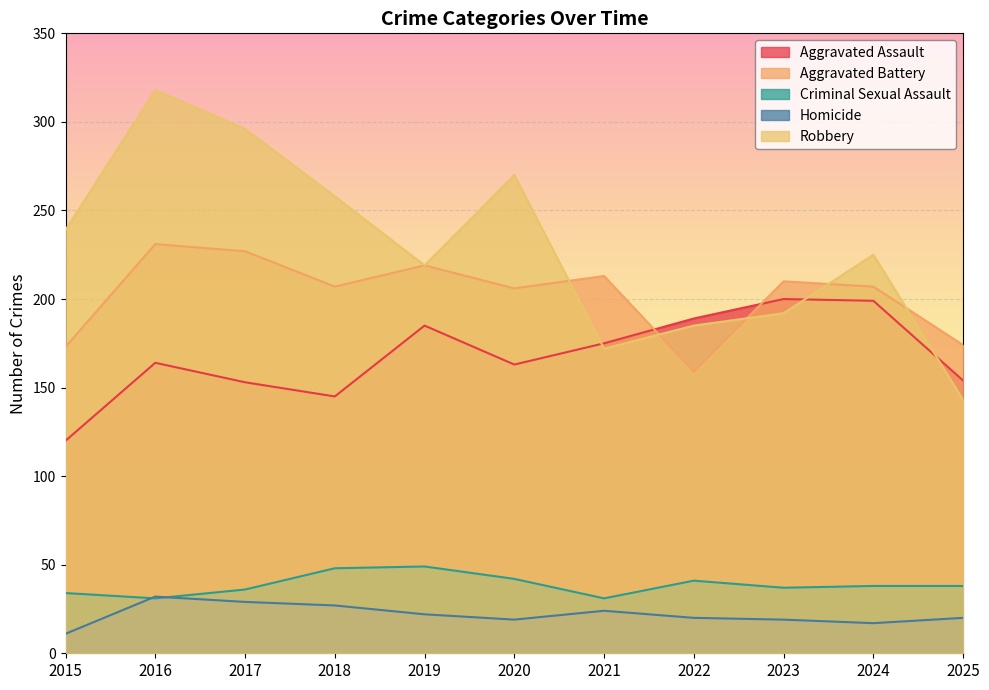

What is the average value of the Criminal Sexual Assault series?

39